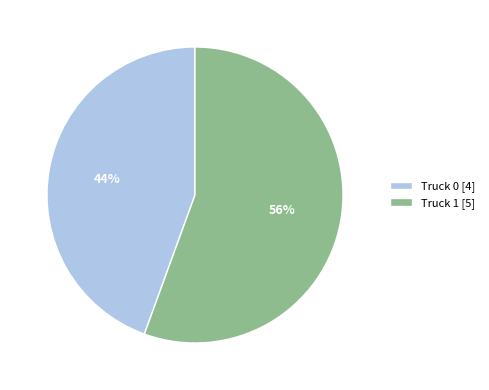

How many slices are in this pie chart?

2